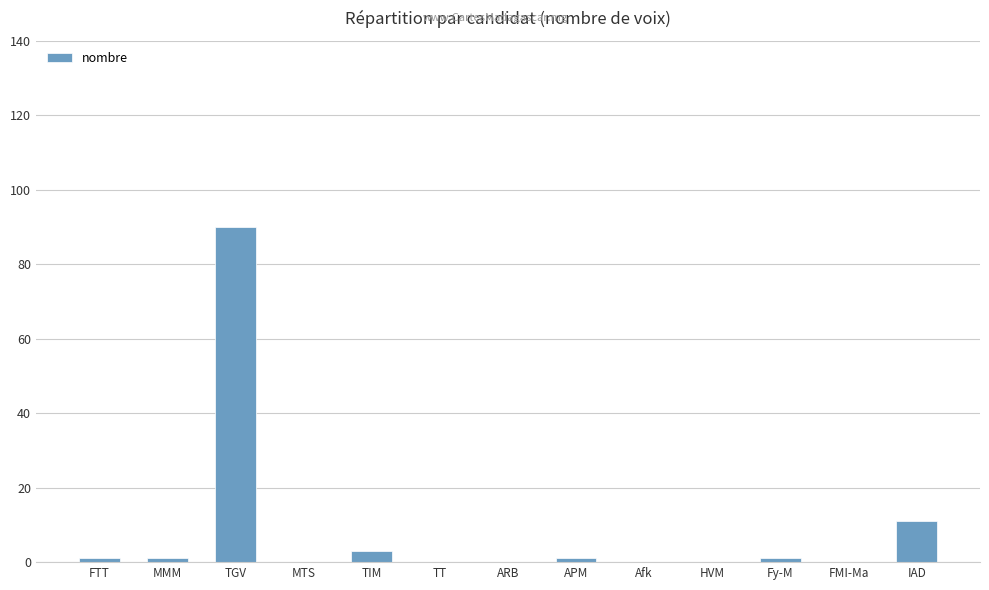

What is the sum of all values?

108